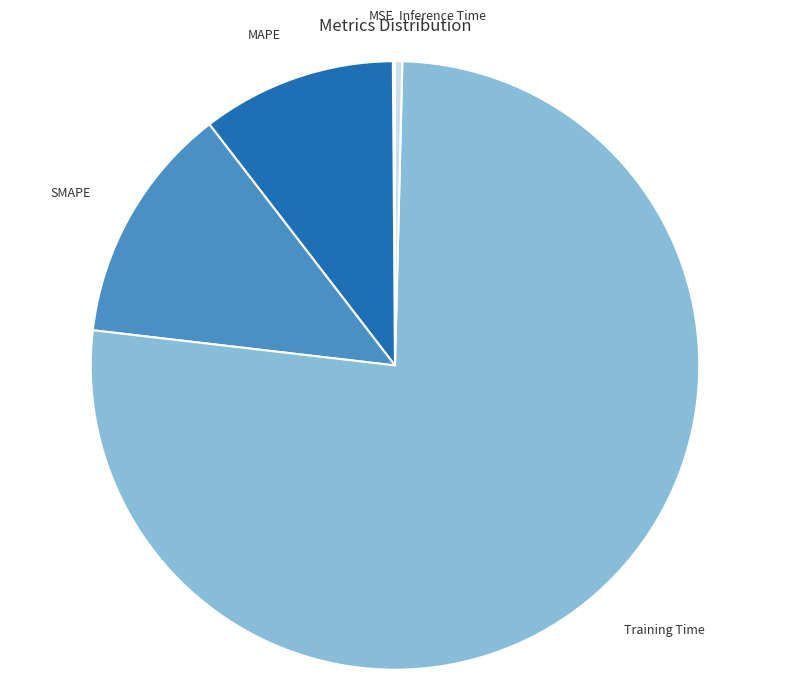

Is there any slice that represents more than half of the pie?

Yes